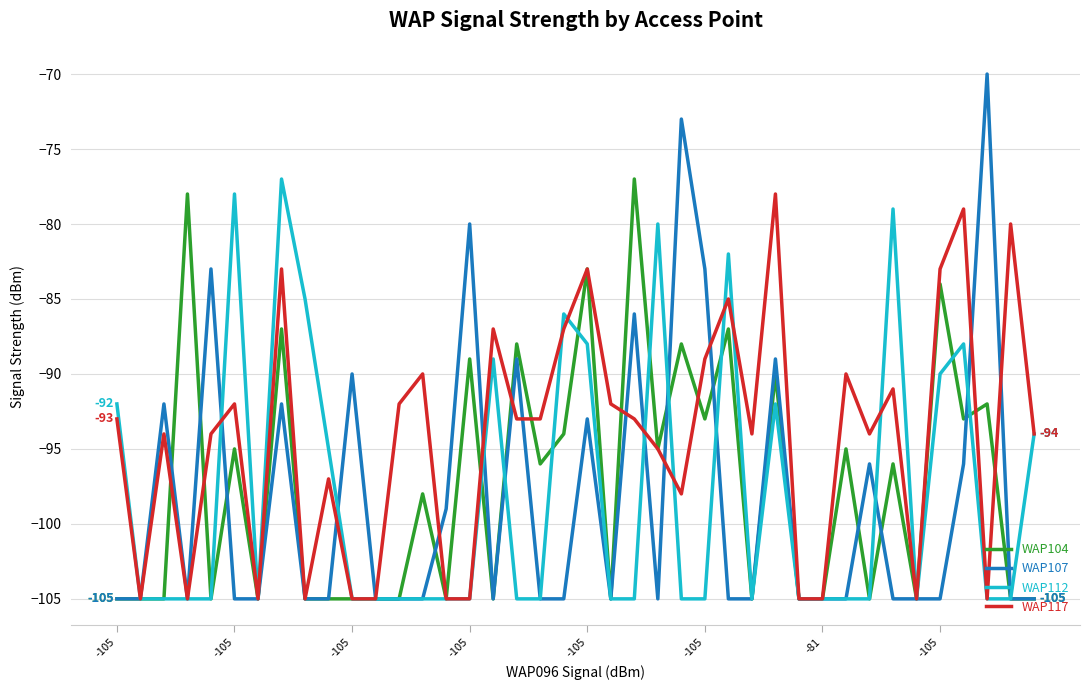

What is the highest value of the WAP107 series?

-70